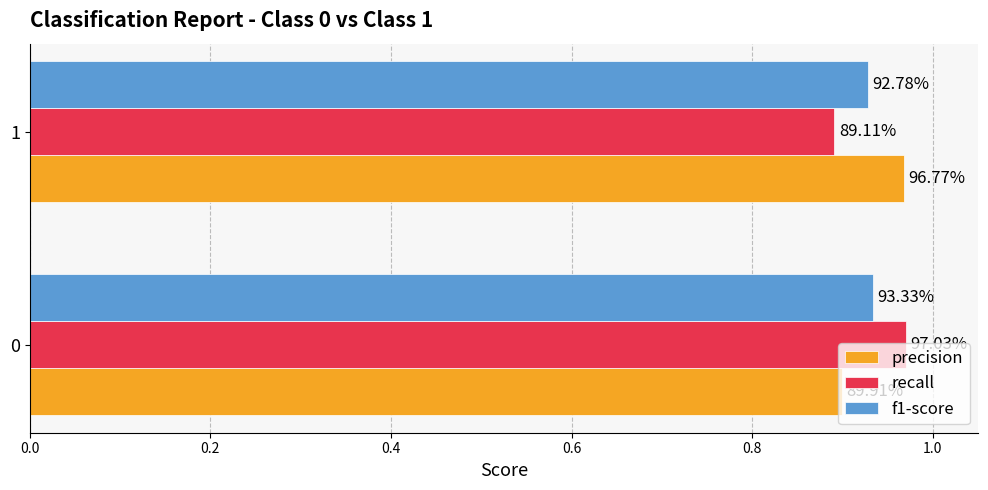

What are all the series names shown in the legend?

precision, recall, f1-score